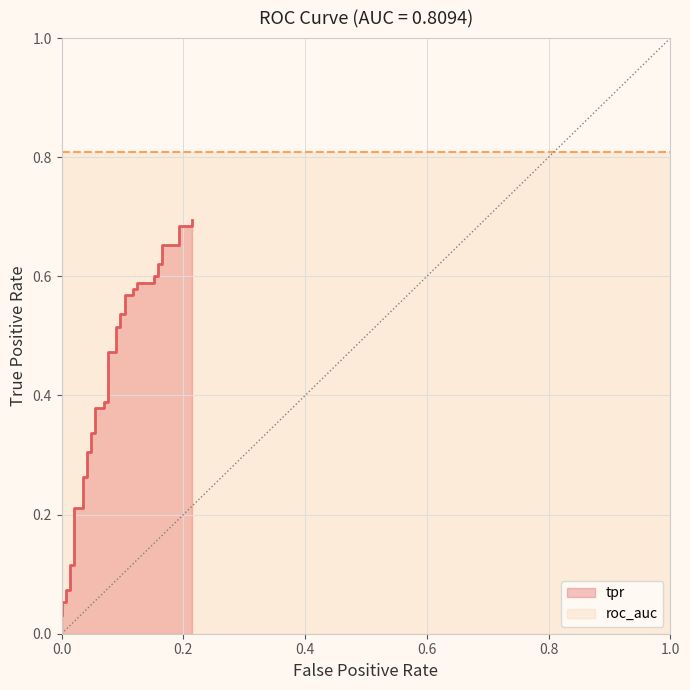

What is the sum of all values?

16.6